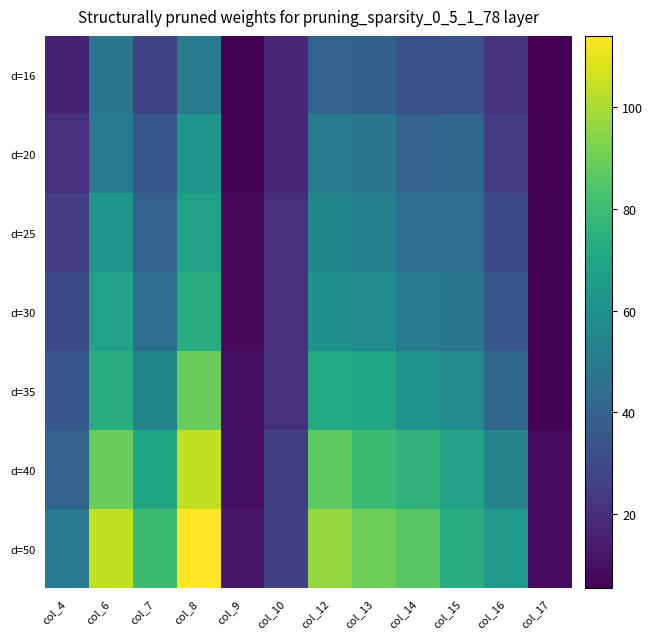

Reading left to right, list all the values displayed in this chart.

d=16: col_4=16.0	col_6=48.0	col_7=27.8	col_8=50.0	col_9=6.0	col_10=18.0	col_12=40.0	col_13=39.0	col_14=32.0	col_15=33.0	col_16=22.0	col_17=5.5
d=20: col_4=20.0	col_6=50.0	col_7=34.8	col_8=63.0	col_9=6.0	col_10=18.0	col_12=50.0	col_13=48.0	col_14=40.0	col_15=42.0	col_16=25.0	col_17=5.5
d=25: col_4=25.0	col_6=63.0	col_7=39.8	col_8=68.0	col_9=8.0	col_10=20.0	col_12=55.0	col_13=53.0	col_14=45.0	col_15=45.0	col_16=30.0	col_17=6.6
d=30: col_4=30.0	col_6=68.0	col_7=44.8	col_8=73.0	col_9=8.0	col_10=20.0	col_12=60.0	col_13=58.0	col_14=50.0	col_15=48.0	col_16=35.0	col_17=6.6
d=35: col_4=35.0	col_6=73.0	col_7=54.8	col_8=89.0	col_9=10.0	col_10=20.0	col_12=72.0	col_13=70.0	col_14=61.0	col_15=58.0	col_16=42.0	col_17=6.6
d=40: col_4=40.0	col_6=89.0	col_7=69.8	col_8=104.0	col_9=10.0	col_10=26.0	col_12=87.0	col_13=80.0	col_14=76.0	col_15=68.0	col_16=54.0	col_17=9.0
d=50: col_4=50.0	col_6=104.0	col_7=79.8	col_8=114.0	col_9=12.0	col_10=26.0	col_12=97.0	col_13=90.0	col_14=86.0	col_15=73.0	col_16=64.0	col_17=9.0